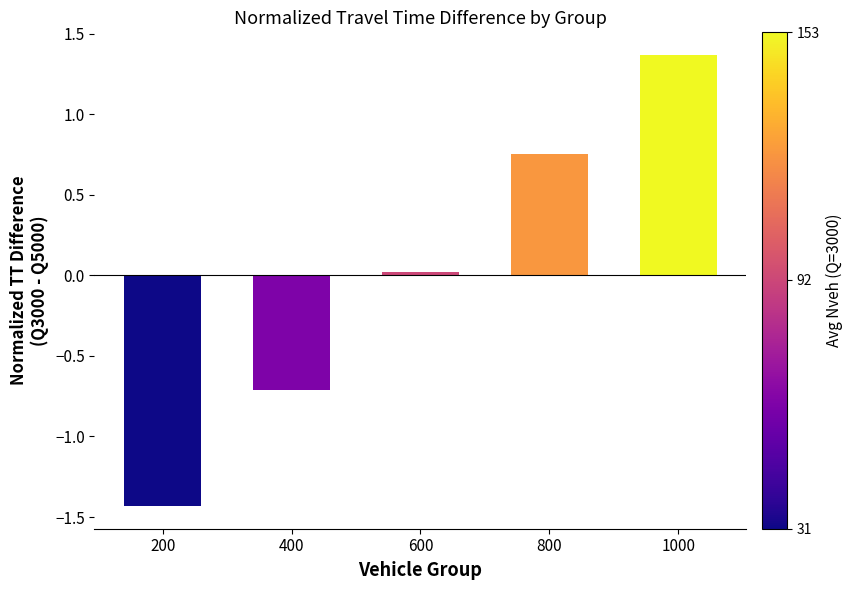

At which label does the data first exceed 0?

600